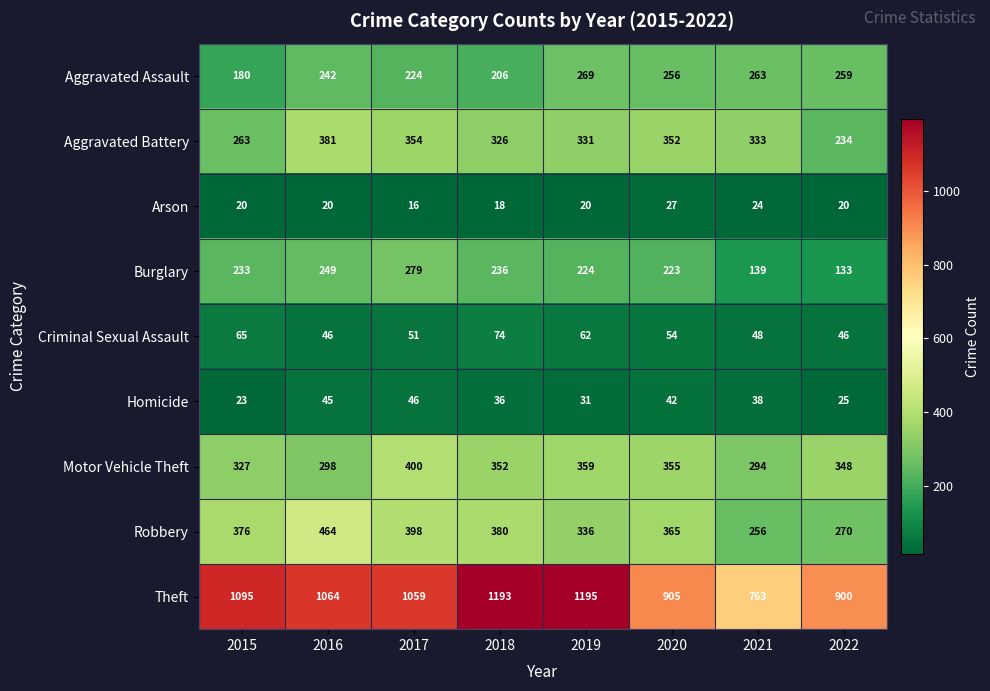

What is the maximum value shown in the chart?

1195